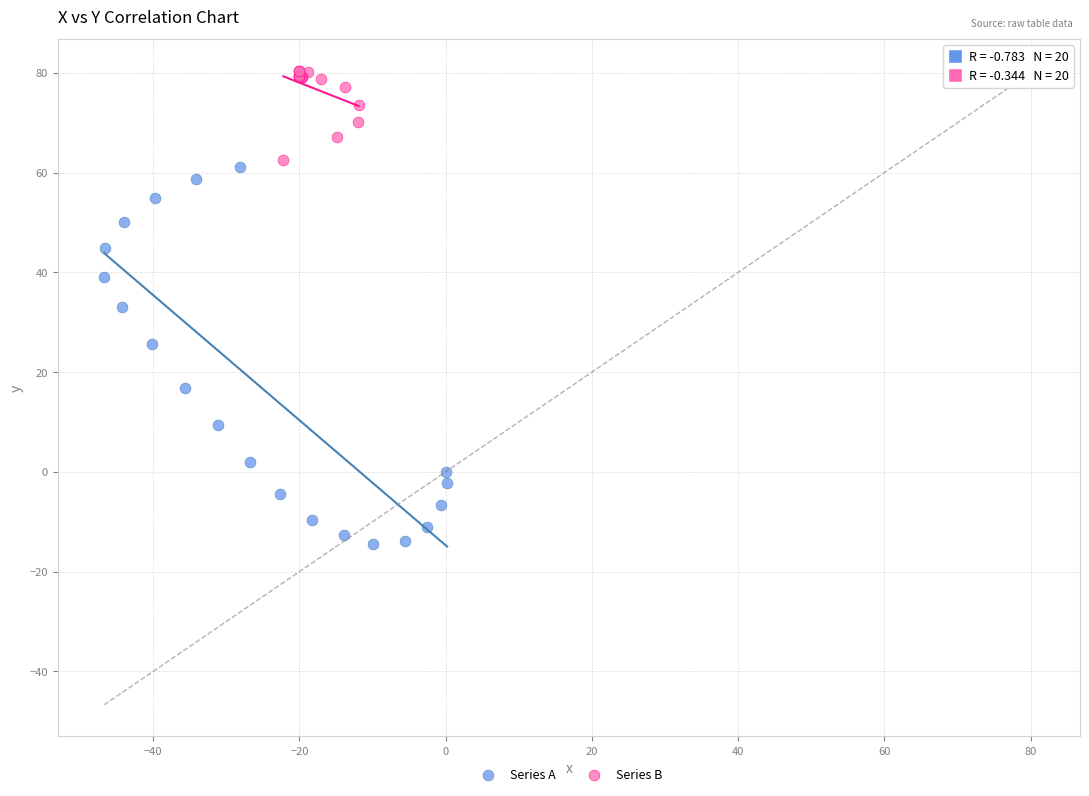

Which series has the largest Y range (max minus min)?

Series A